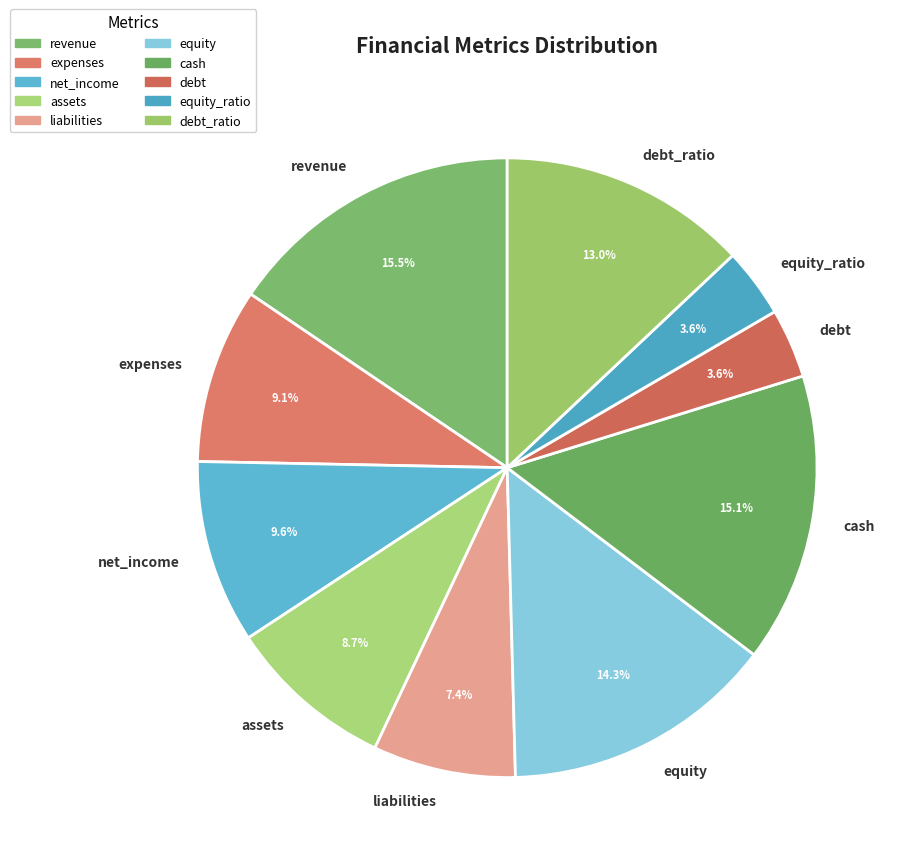

To the nearest percent, what is the average slice percentage?

10%